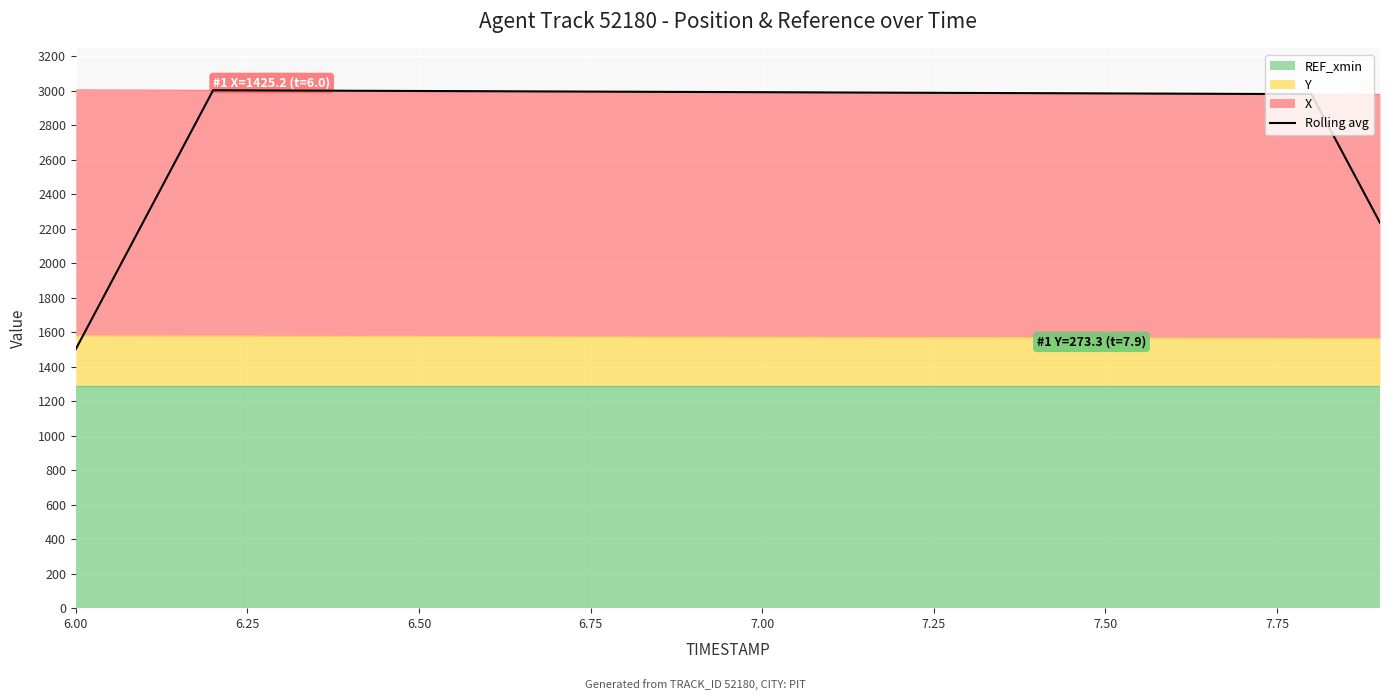

Reading left to right, transcribe all the data shown in this chart.

1501.6	2251.8	3001.7	3000.3	2998.9	2997.5	2996.1	2994.7	2993.3	2991.9	2990.5	2989.1	2987.7	2986.3	2984.9	2983.5	2982.1	2980.7	2979.3	2233.9